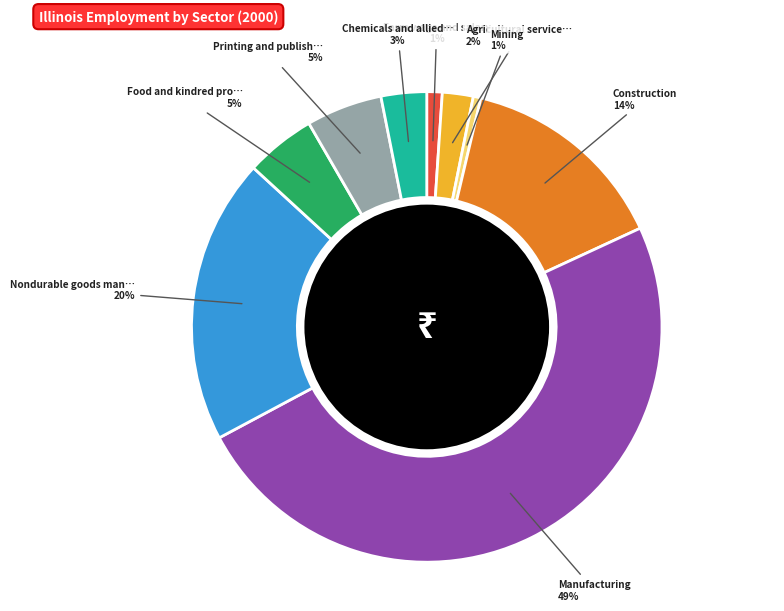

Is there any slice that represents more than half of the pie?

No